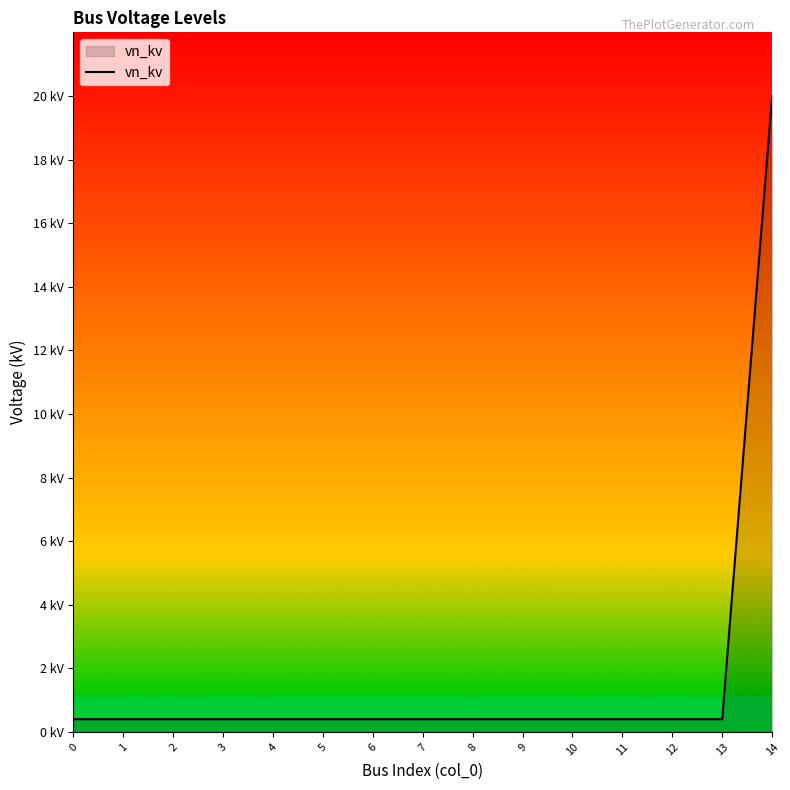

Does the chart have visible grid lines?

No